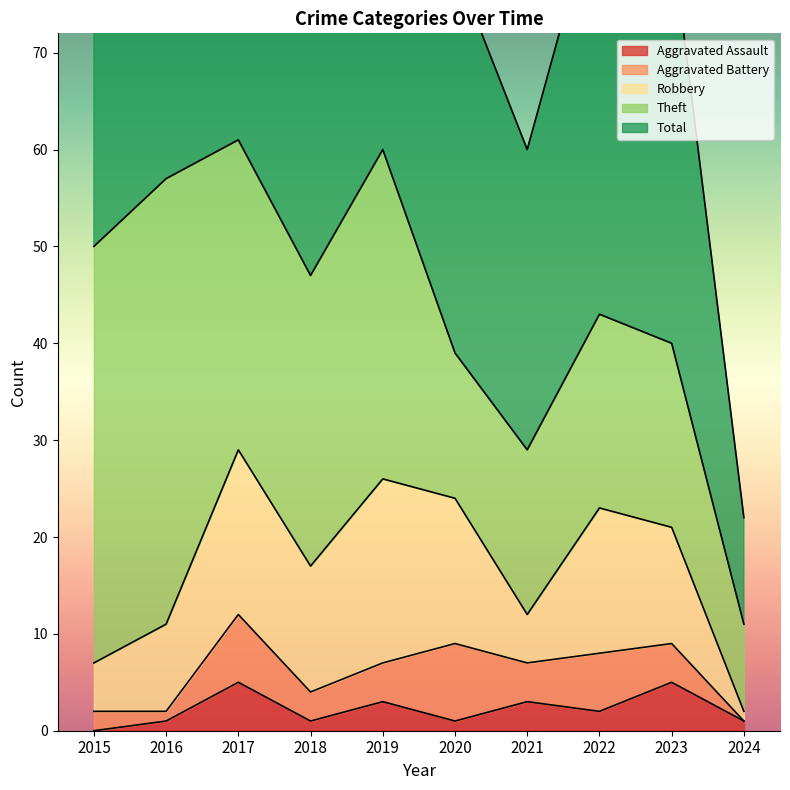

What is the sum of the Total values at 2019 and 2017?

122